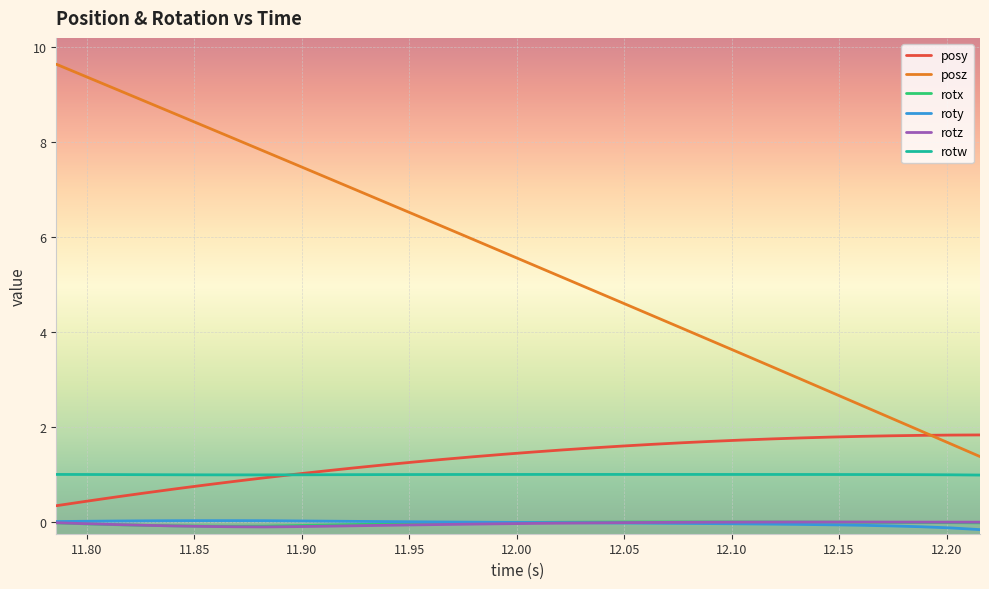

True or false: posz and rotz intersect in this chart.

False